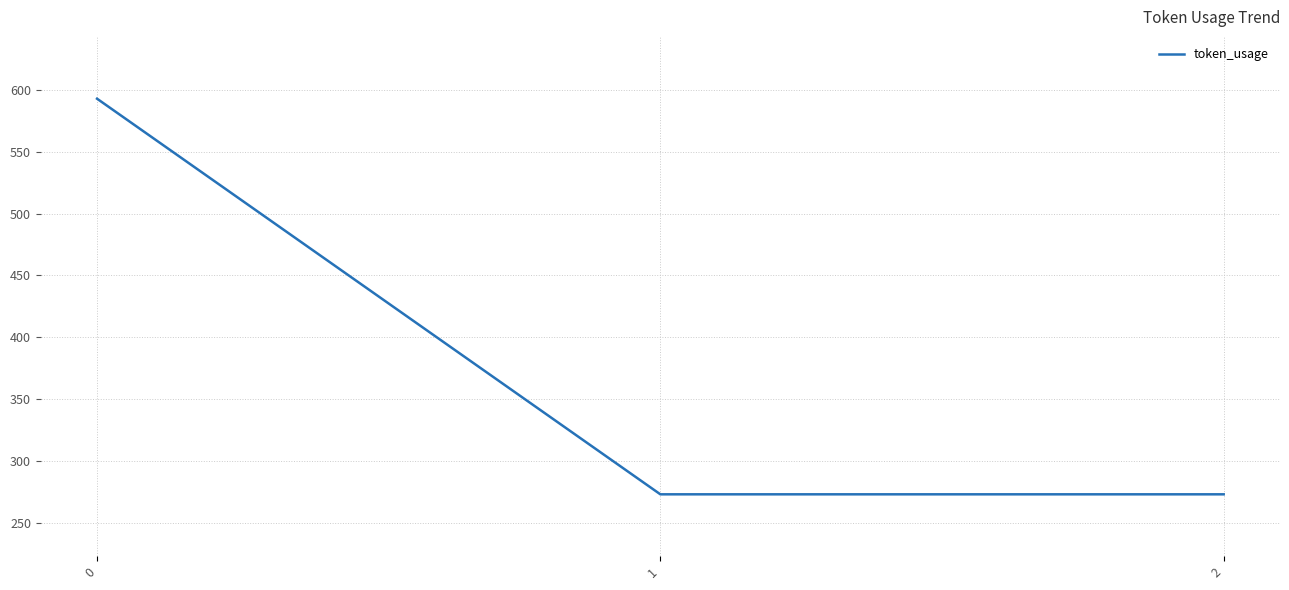

What is the smallest value displayed?

273